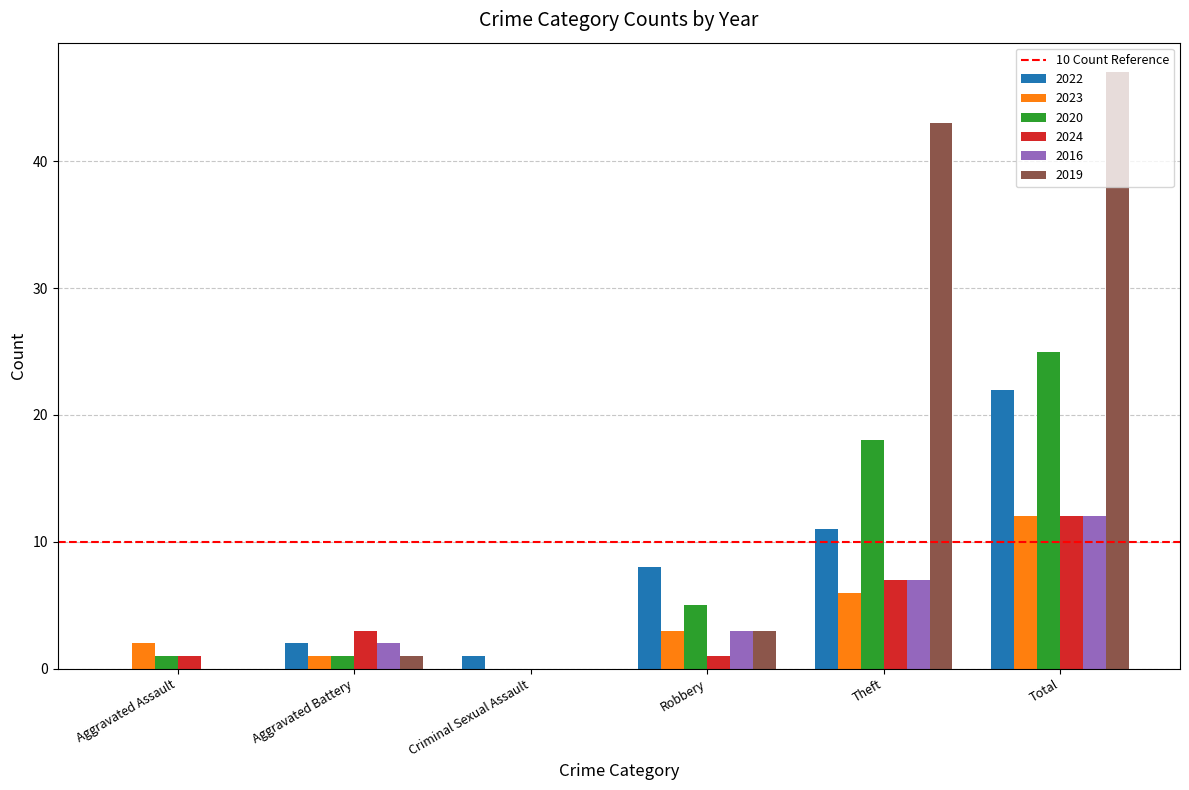

How many data points does each series have?

6